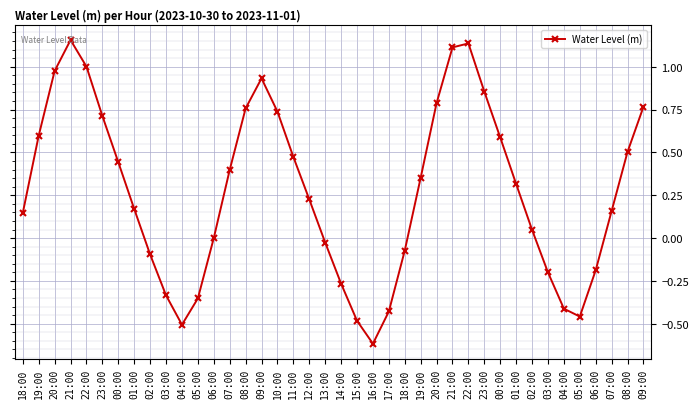

Count the number of categories in the chart.

40